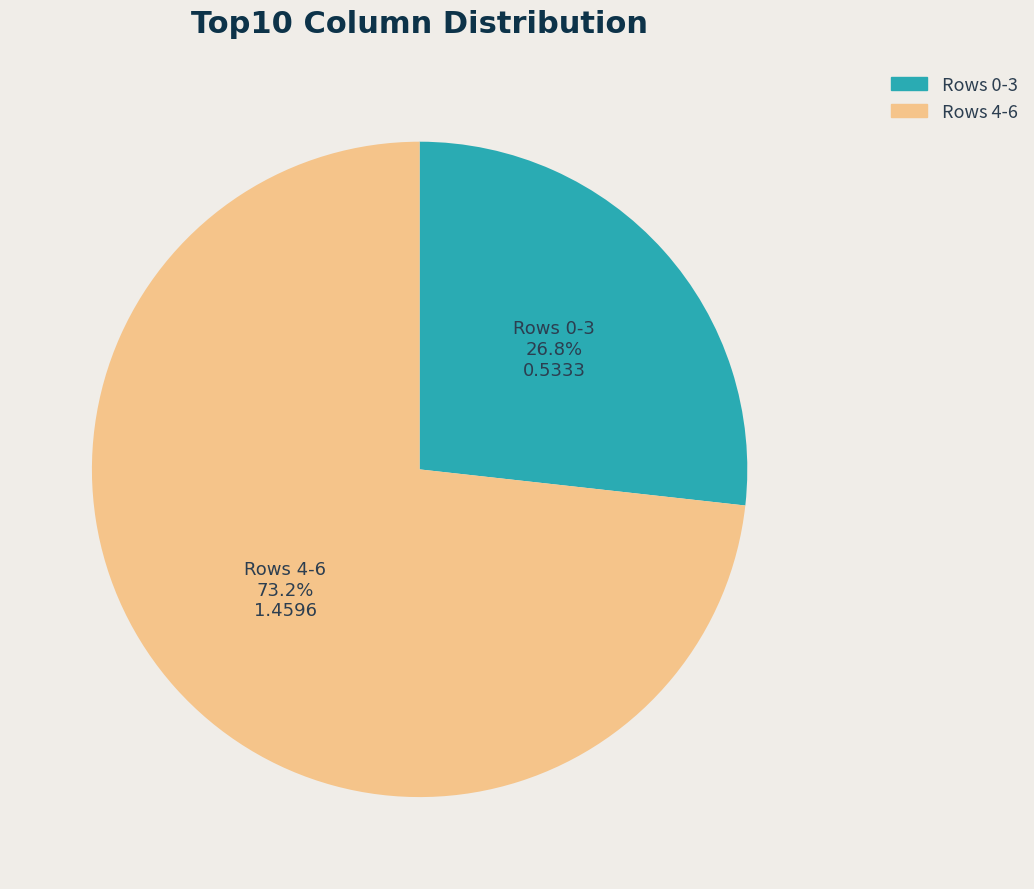

Does any single category account for the majority?

Yes